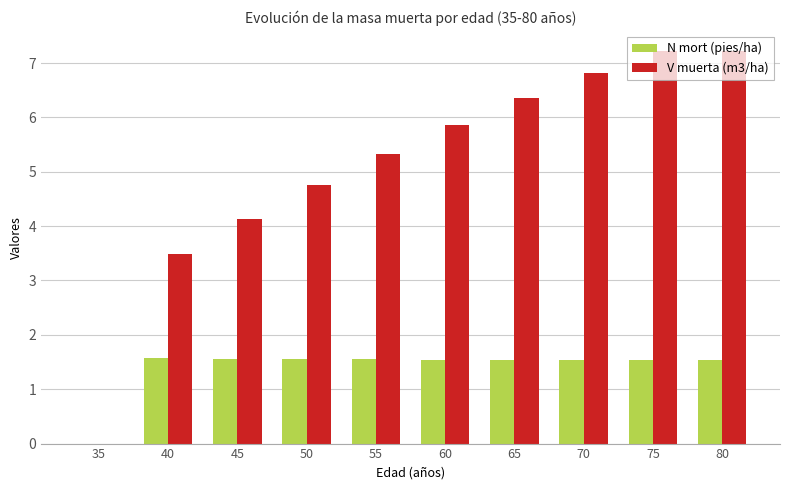

How many groups of bars are there?

10